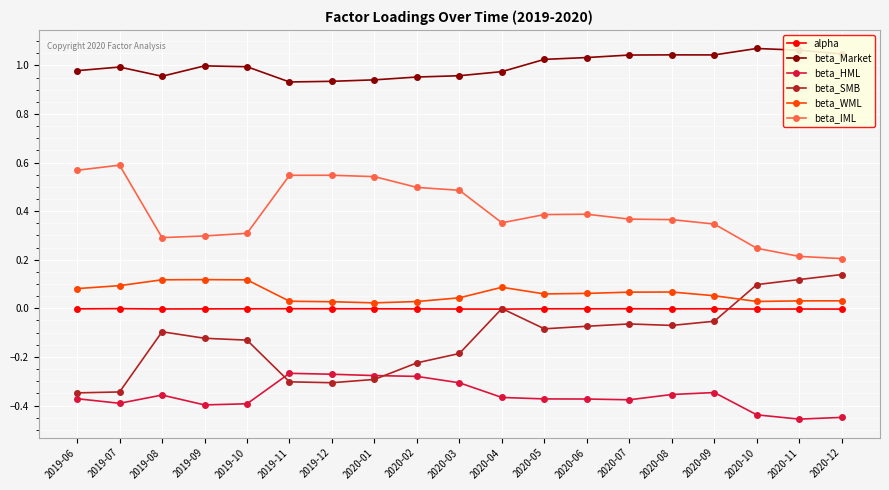

True or false: beta_WML and beta_HML intersect in this chart.

False